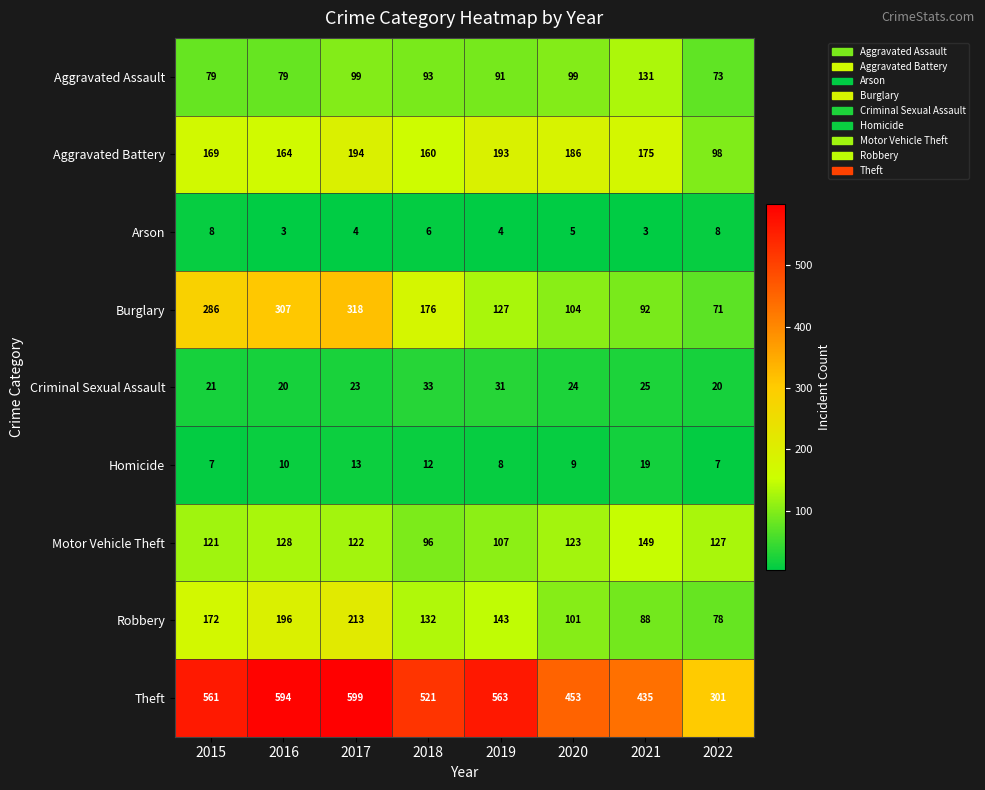

Where does the Burglary series first go above 176?

2015